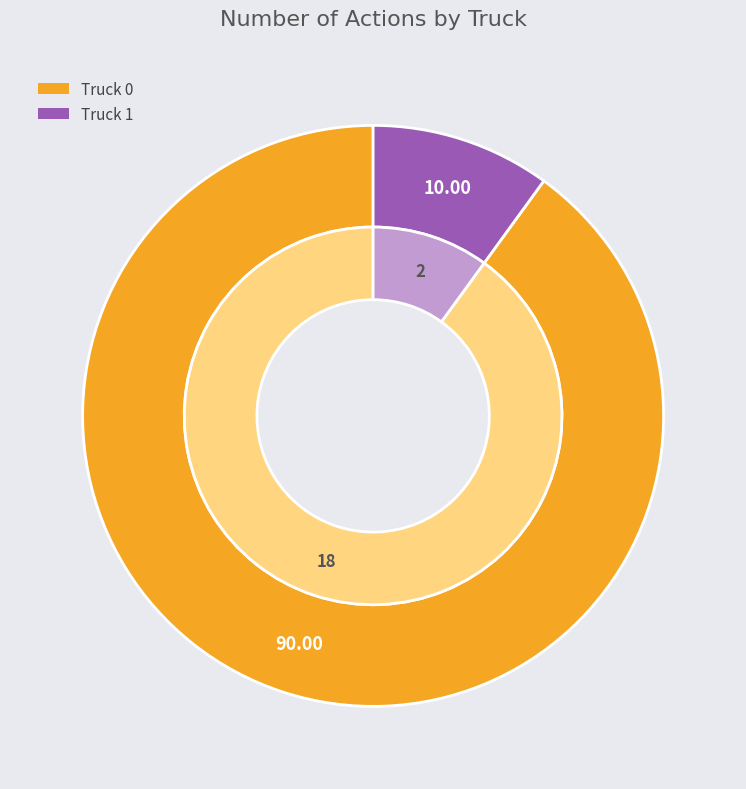

What percentage is the Truck 0 slice, to the nearest percent?

90%